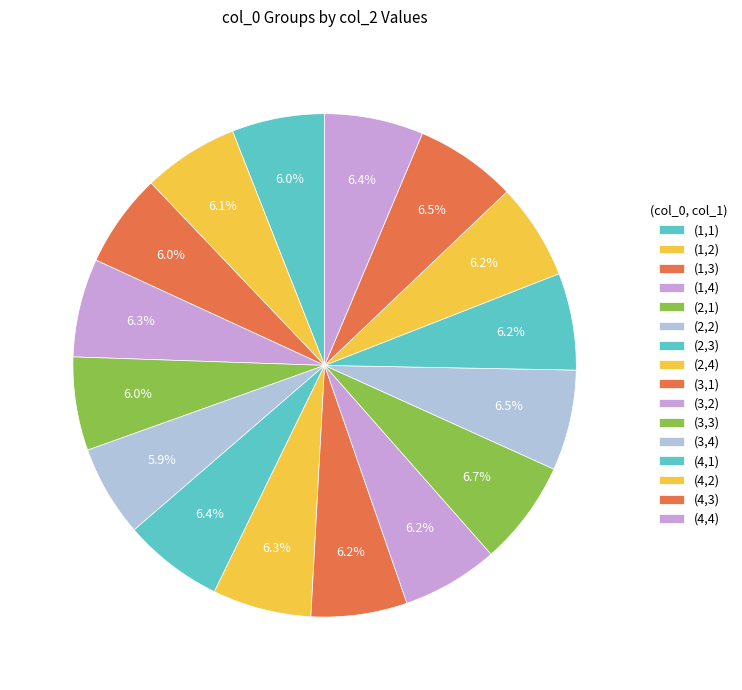

Do (1,1) and (1,3) together represent more than half of the pie?

No